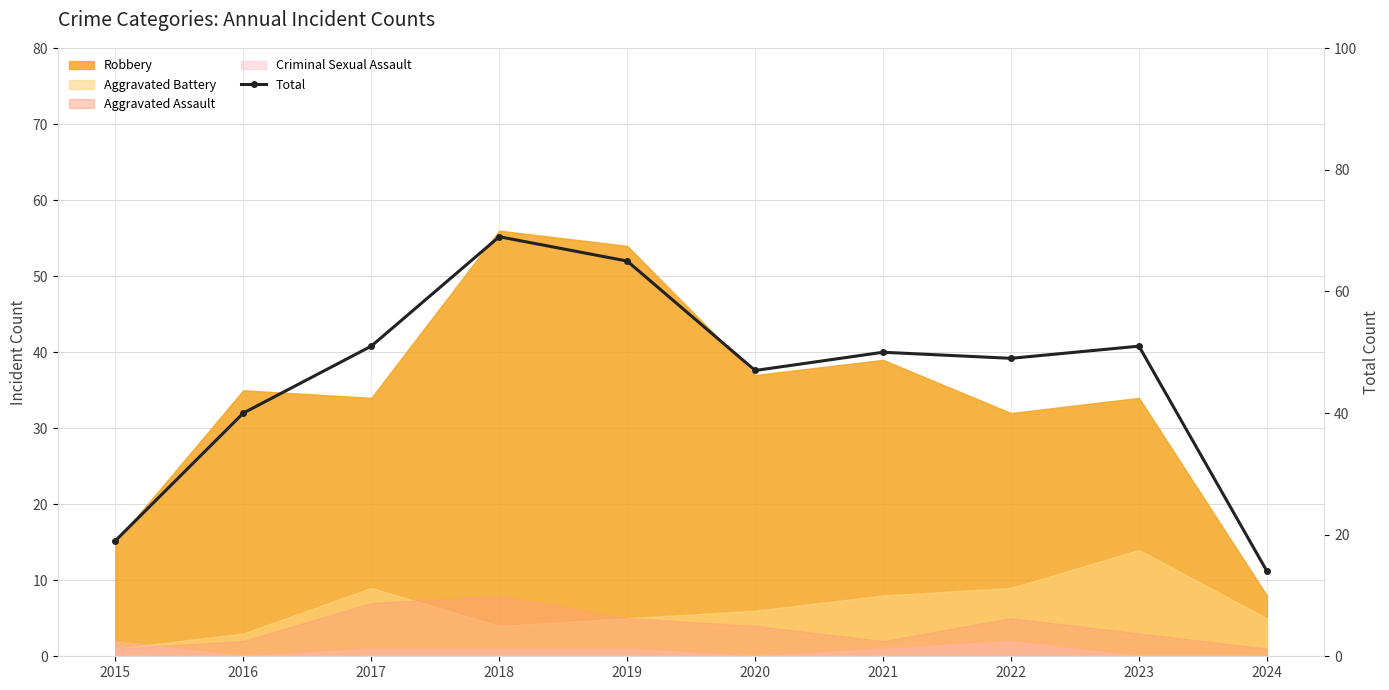

Approximately how many times larger is the value at 2018 compared to 2017?

1.4